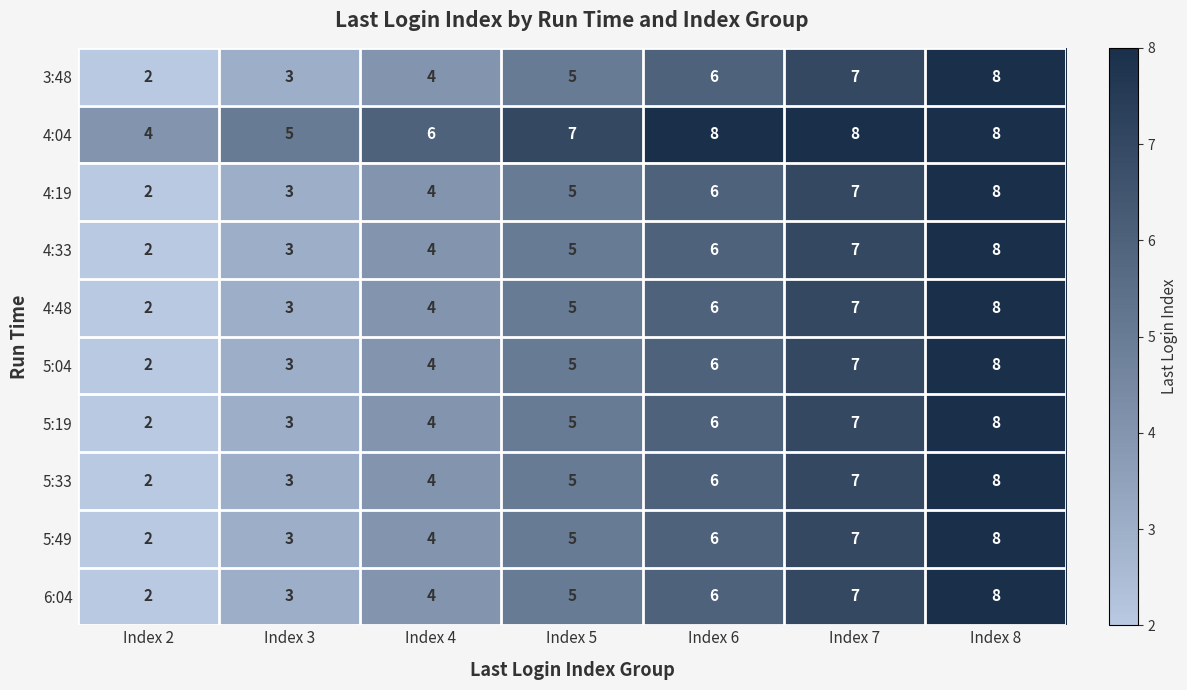

Rank the categories by 5:04 value from lowest to highest.

Index 2, Index 3, Index 4, Index 5, Index 6, Index 7, Index 8